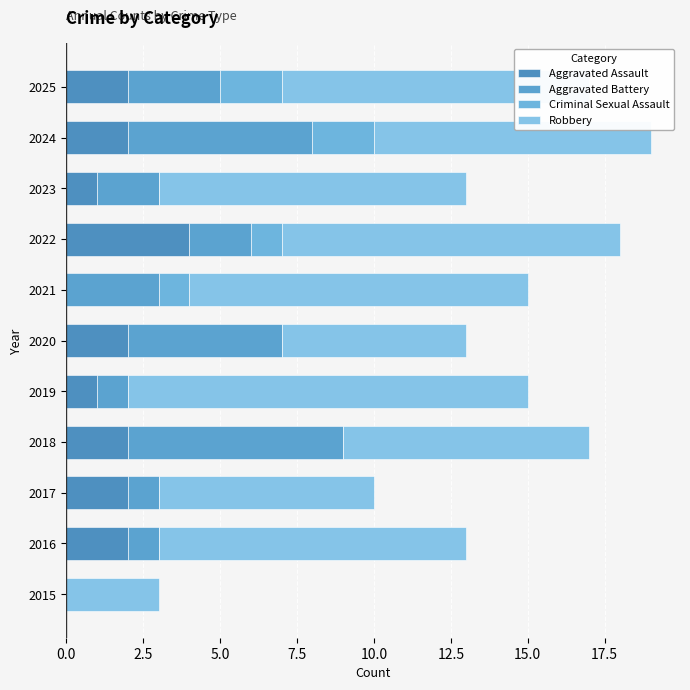

Count the number of categories in the chart.

11